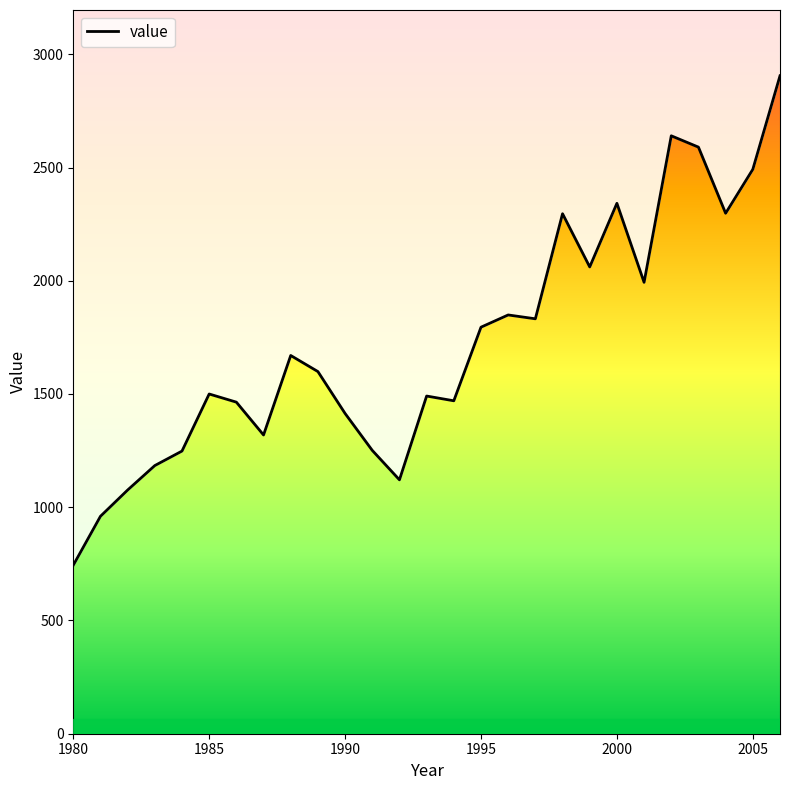

Reading right to left, transcribe all the data shown in this chart.

2905	2492	2298	2590	2640	1993	2342	2061	2296	1832	1849	1795	1470	1491	1121	1251	1414	1599	1670	1319	1464	1500	1248	1184	1076	960	744